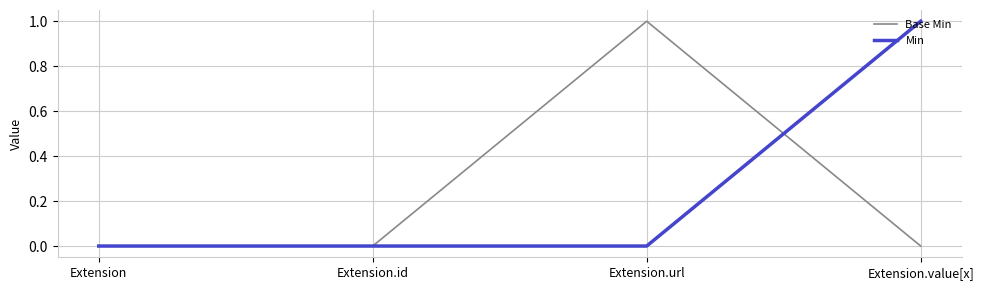

What is the difference between the maximum and minimum values in the Min series?

1